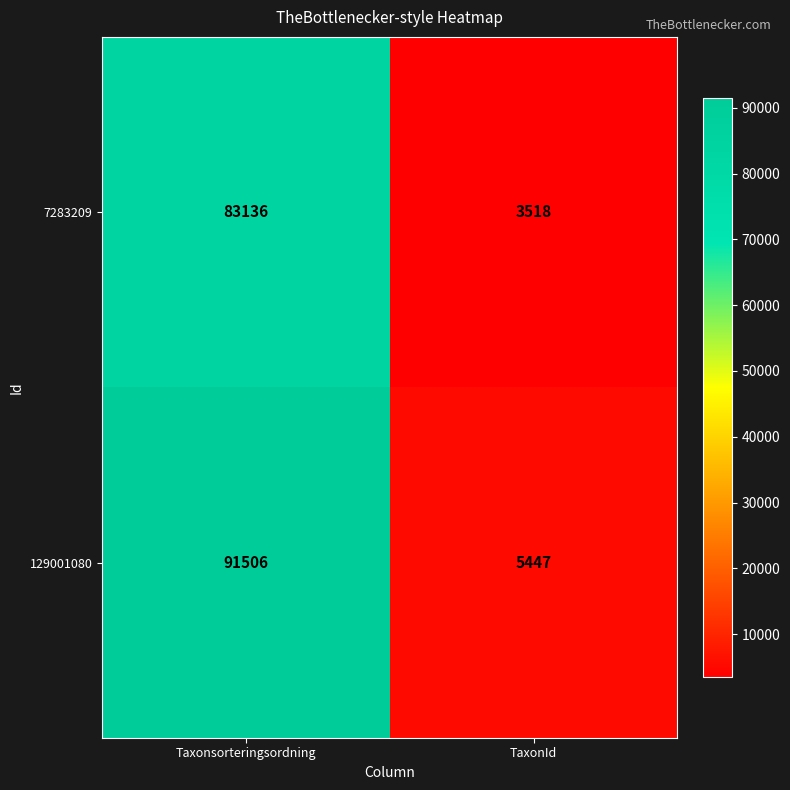

Reading right to left, what are all the values shown in this chart?

7283209: 3518	83136
129001080: 5447	91506